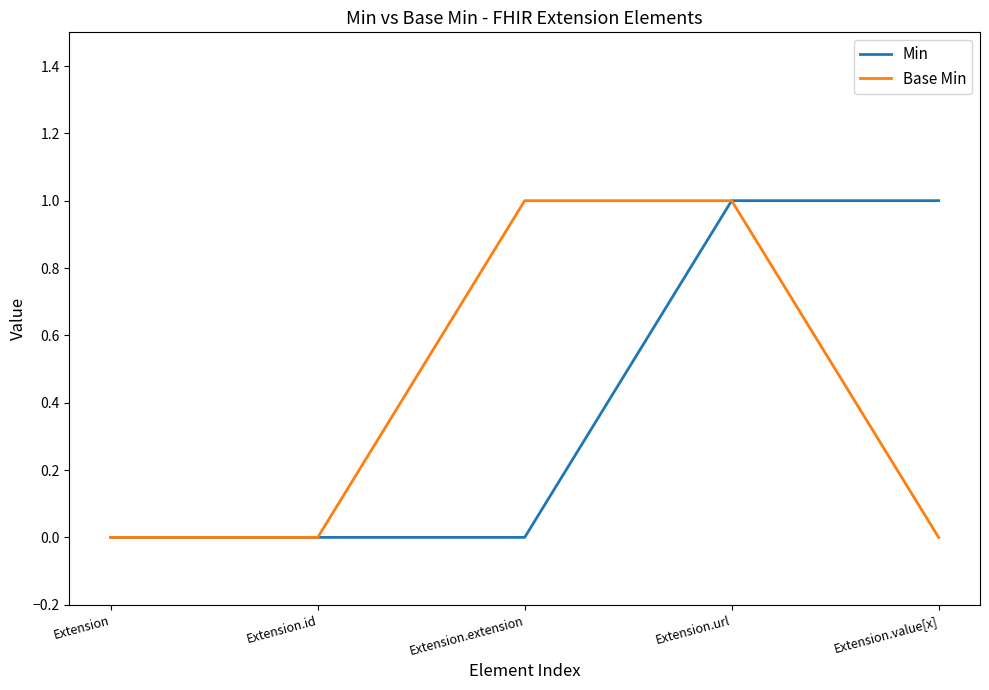

Count the number of data series in this chart.

2